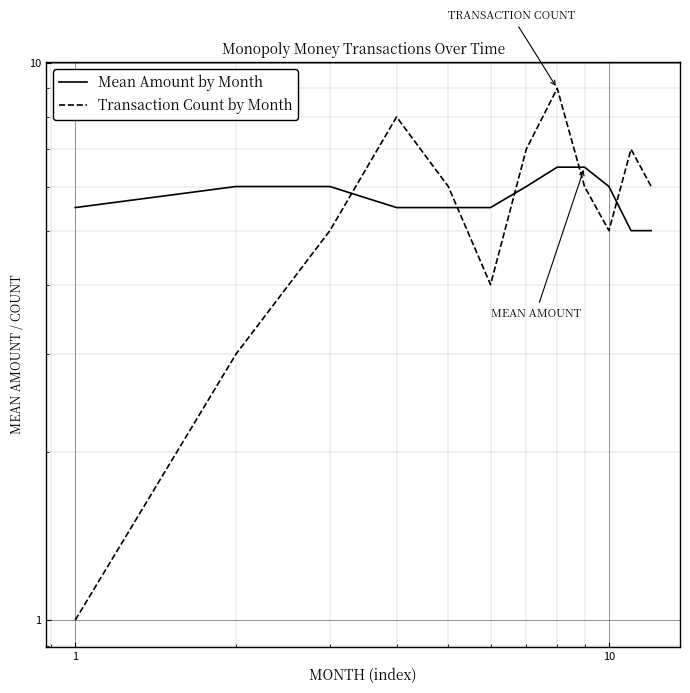

List the series in order of their peak value, lowest first.

Mean Amount by Month, Transaction Count by Month